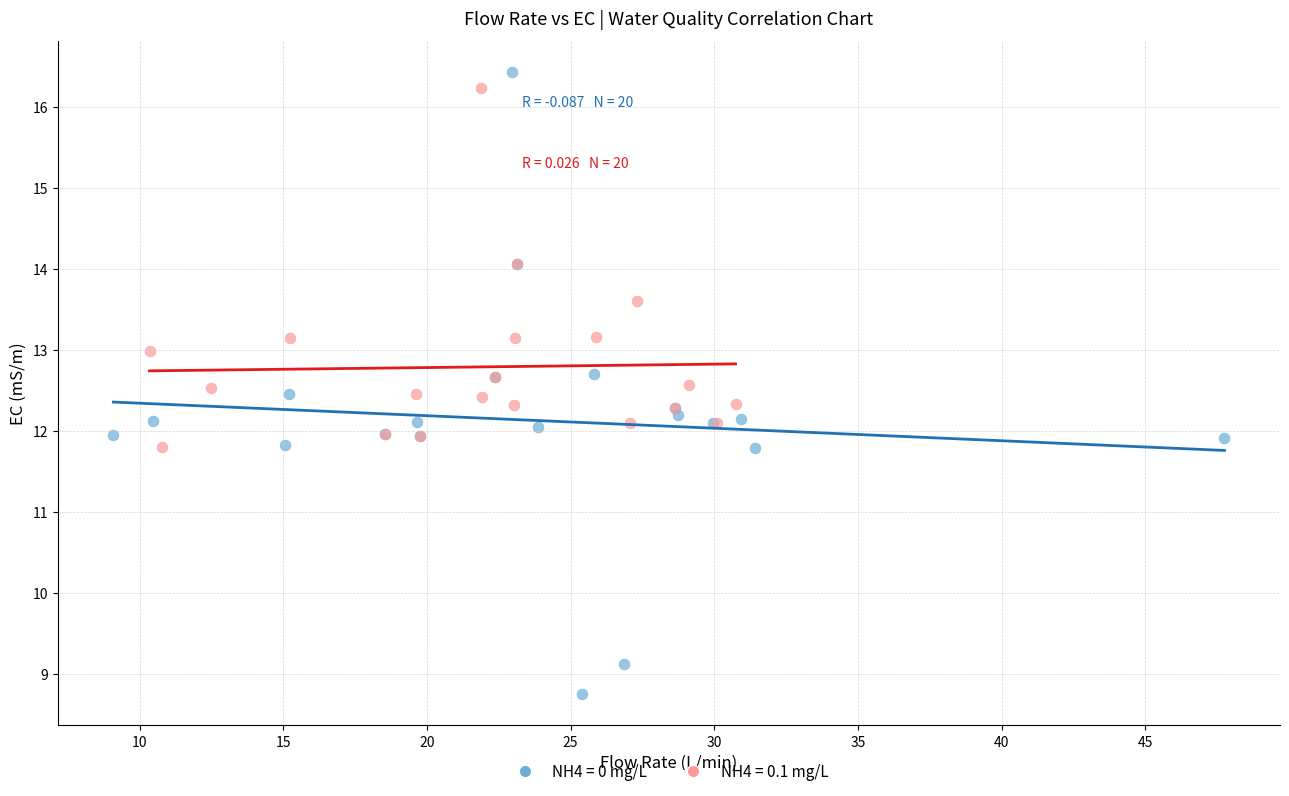

Which series has the largest Y range (max minus min)?

NH4 = 0 mg/L